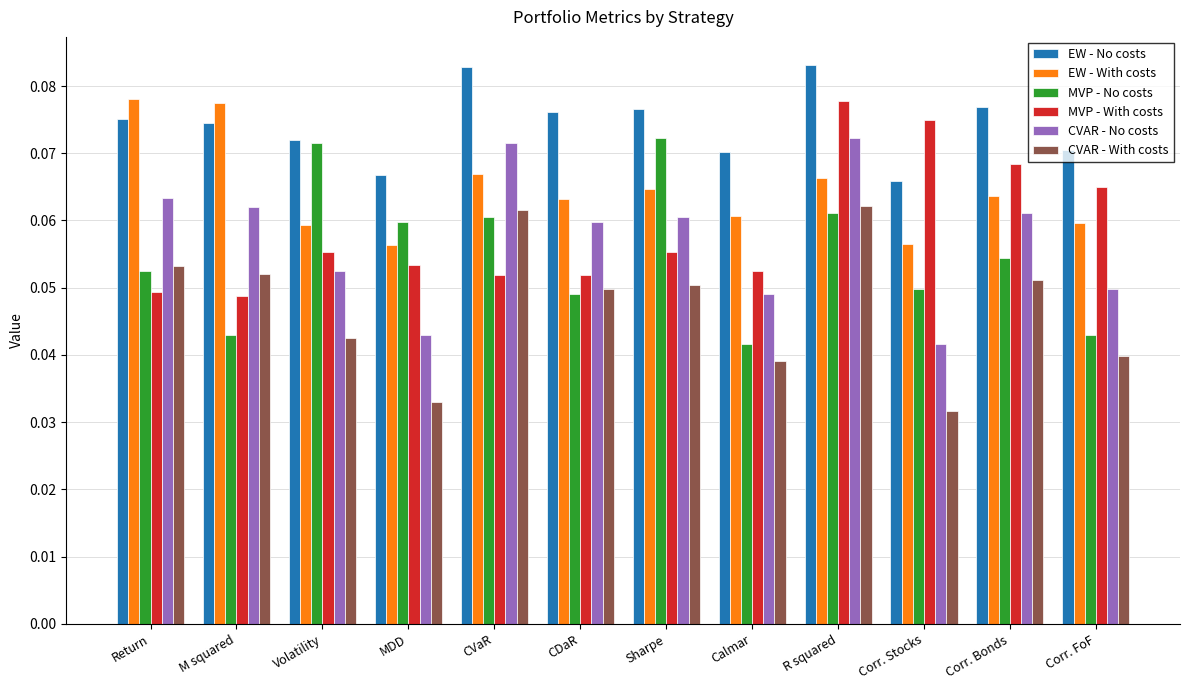

What is the sum of all EW - With costs values?

0.8